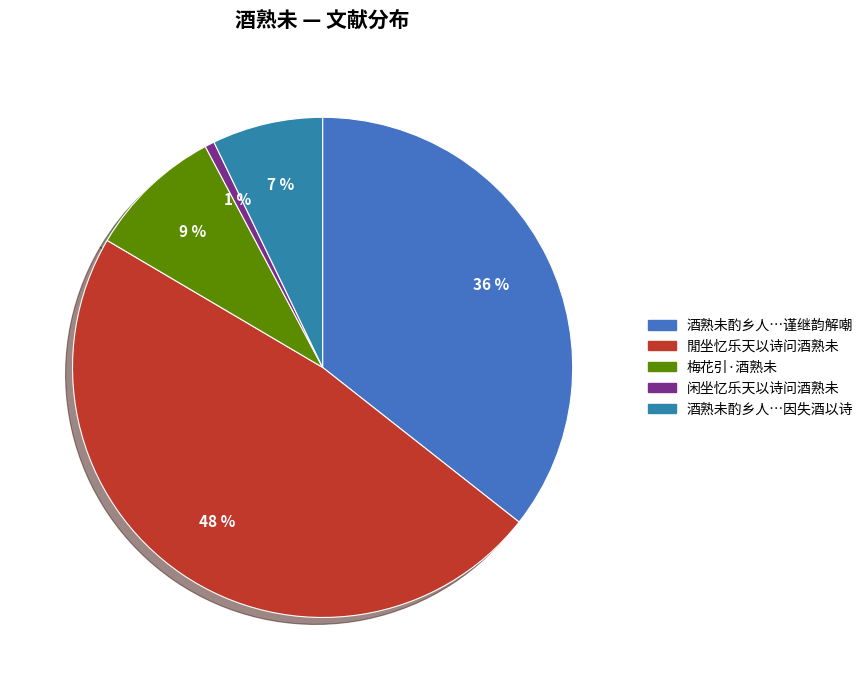

How many slices are in this pie chart?

5